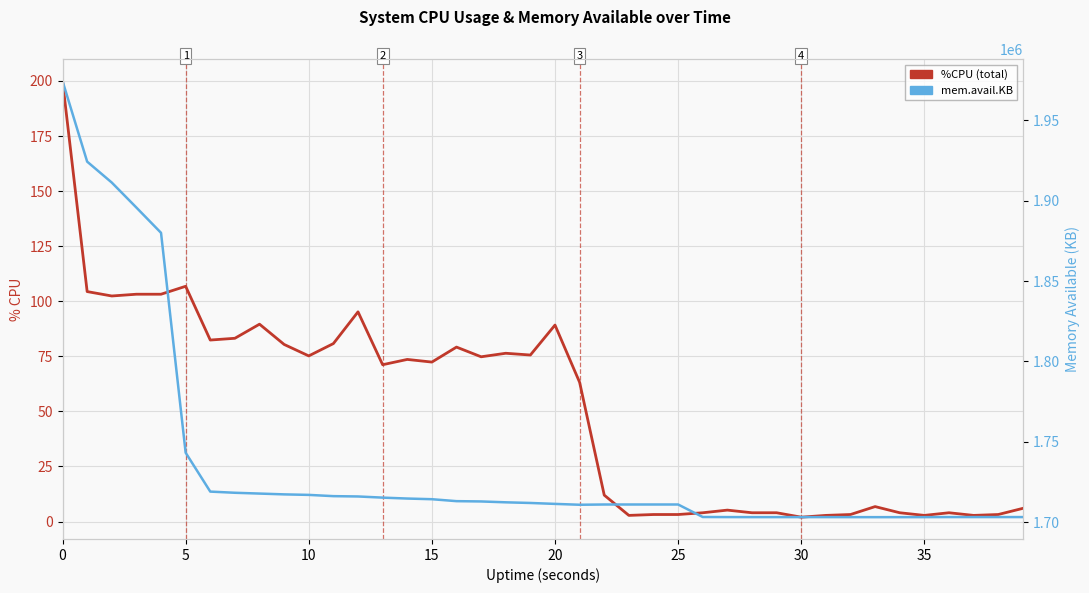

What is the value of the %CPU point at the 13th from the left?

95.2